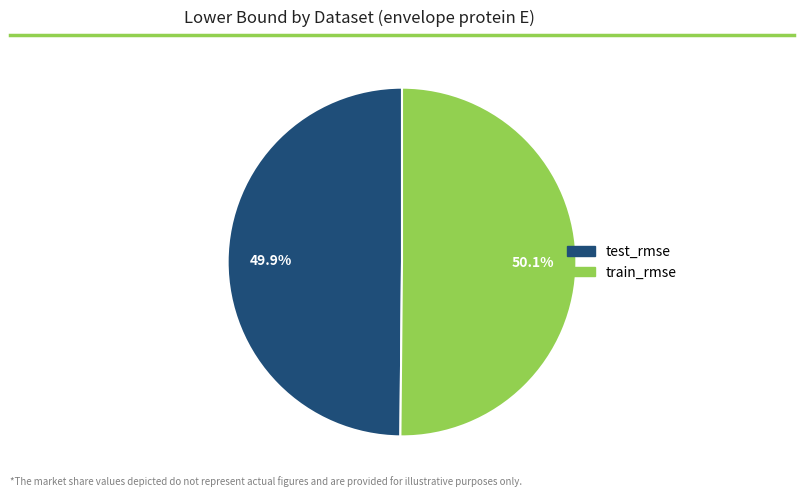

Does any single category account for the majority?

Yes